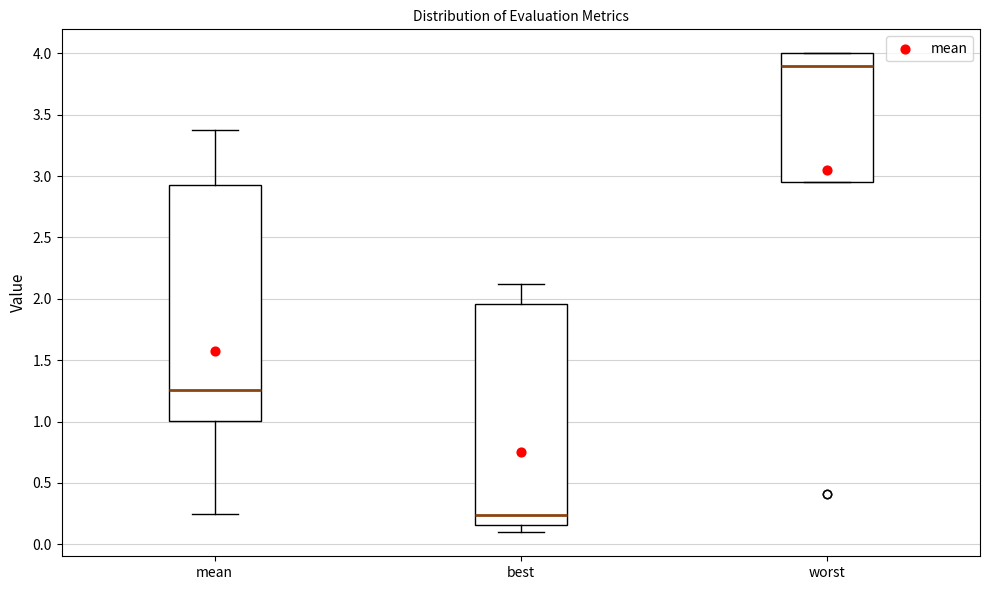

Which box's median line is the highest?

worst